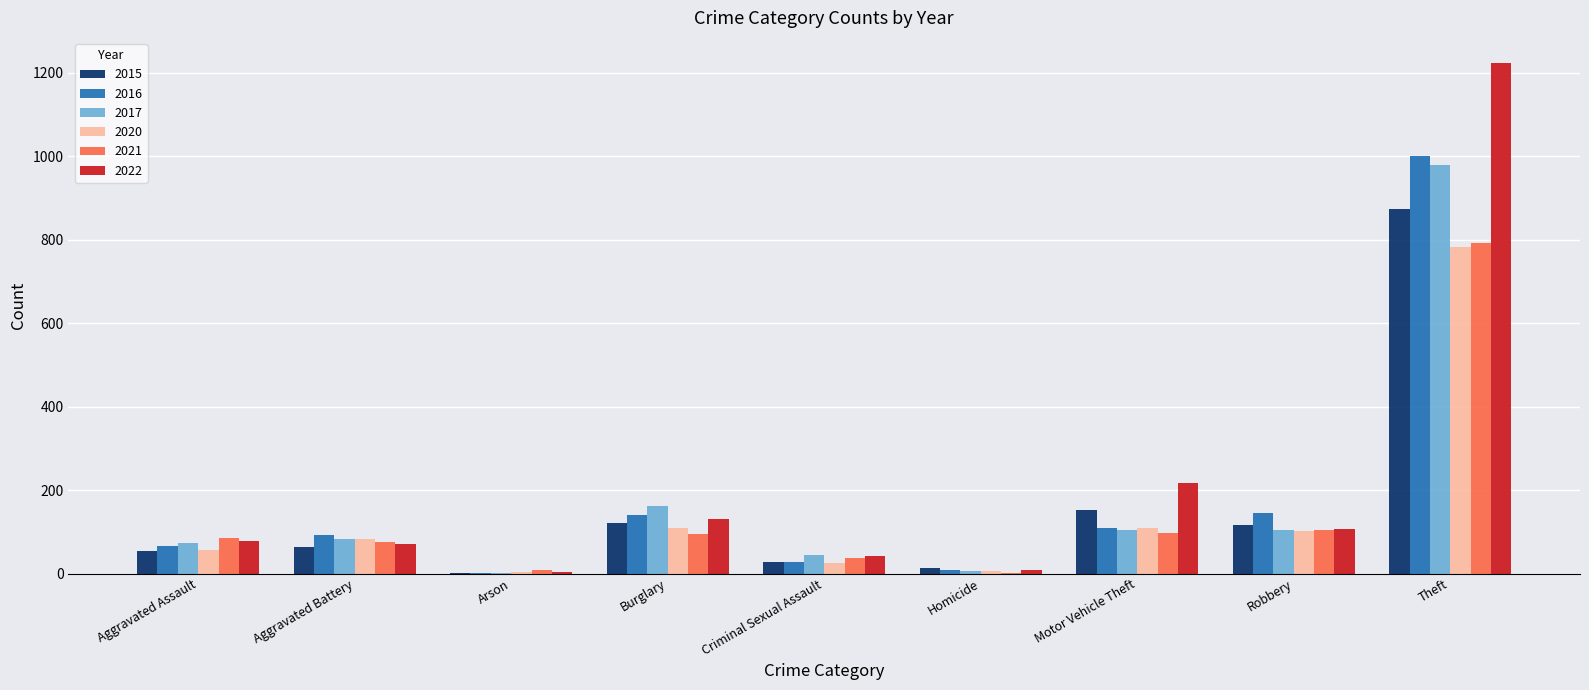

At which category is the sum across all series the highest?

Theft